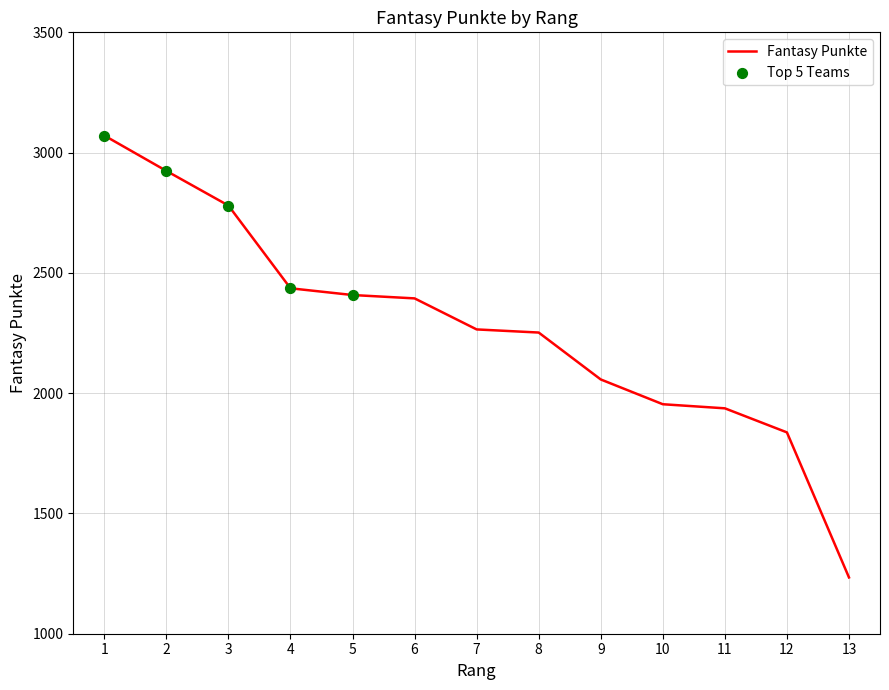

Between 5 and 11, which is larger?

5